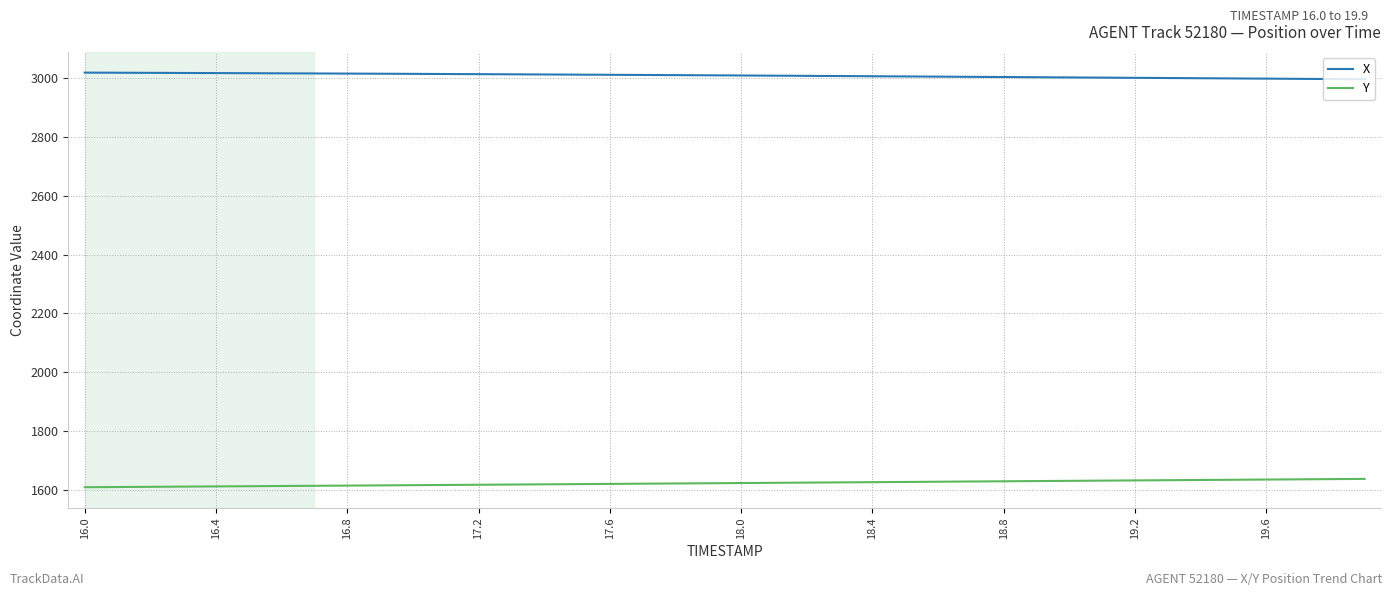

Which series has the largest total across all categories?

X